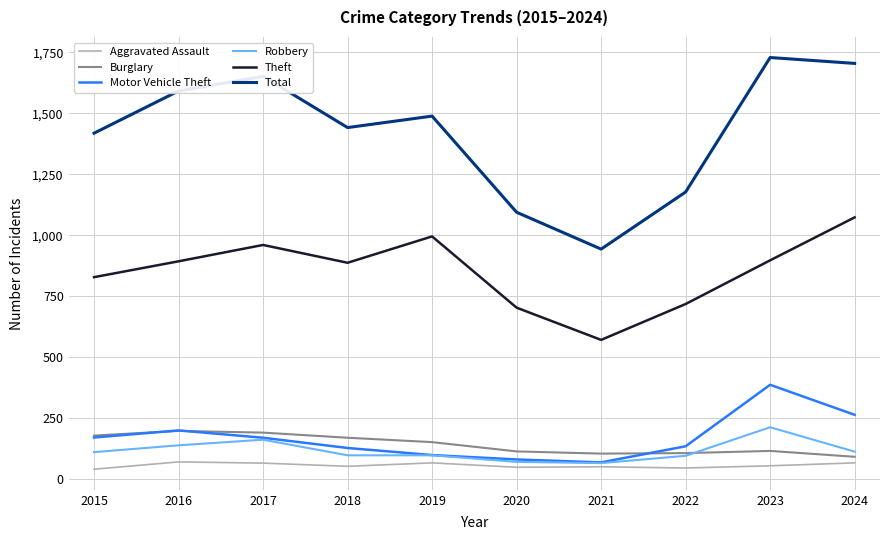

Which series has the largest range (max minus min)?

Total